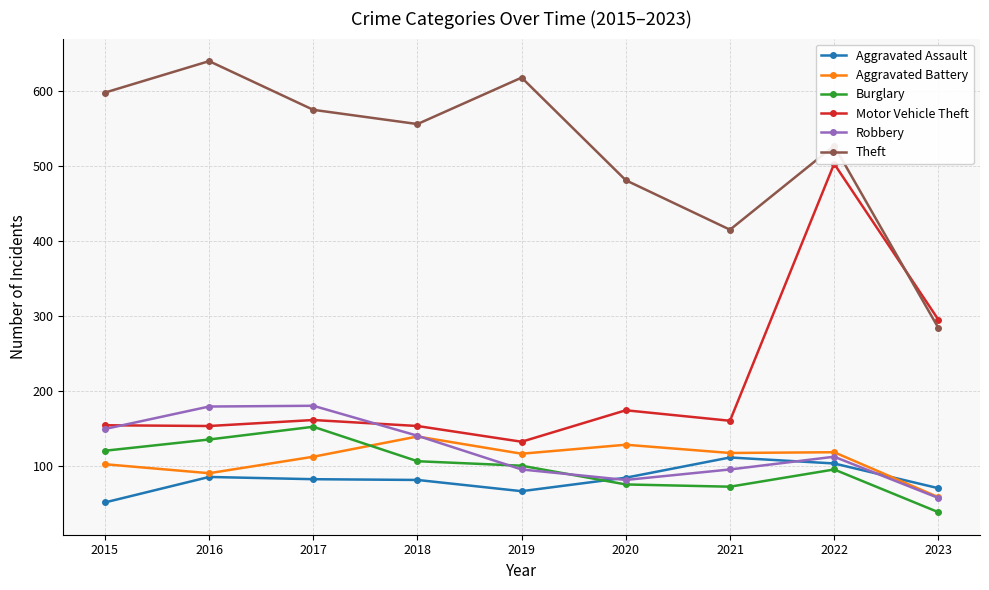

Which series has the widest spread of values?

Motor Vehicle Theft